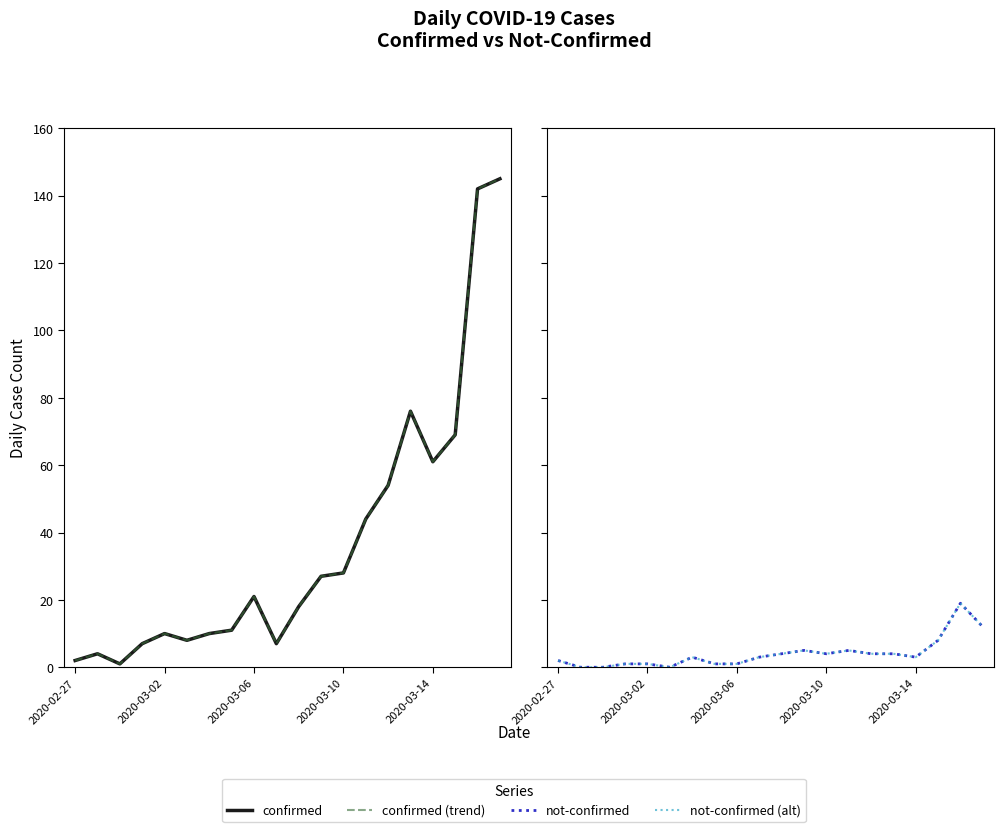

What are all the series names shown in the legend?

confirmed, confirmed (trend), not-confirmed, not-confirmed (alt)